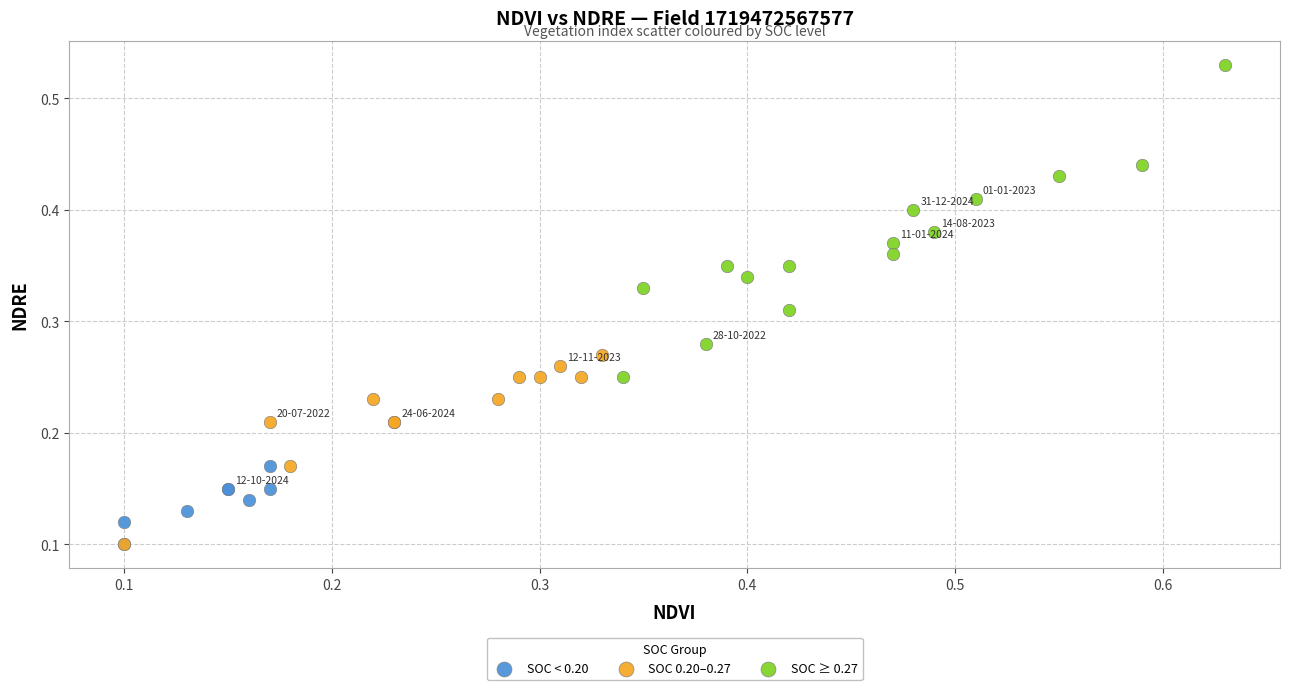

Which series has the largest Y range (max minus min)?

SOC ≥ 0.27